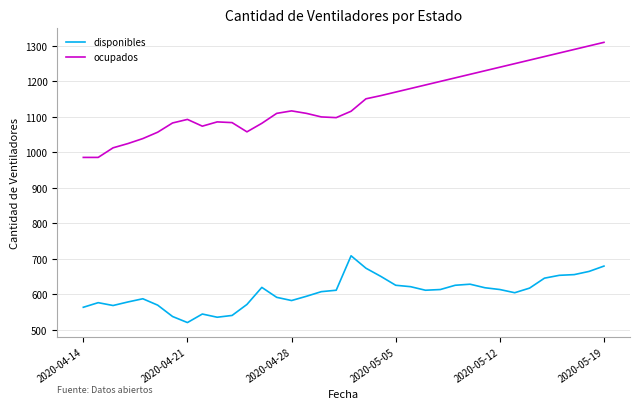

How many series are shown in this chart?

2